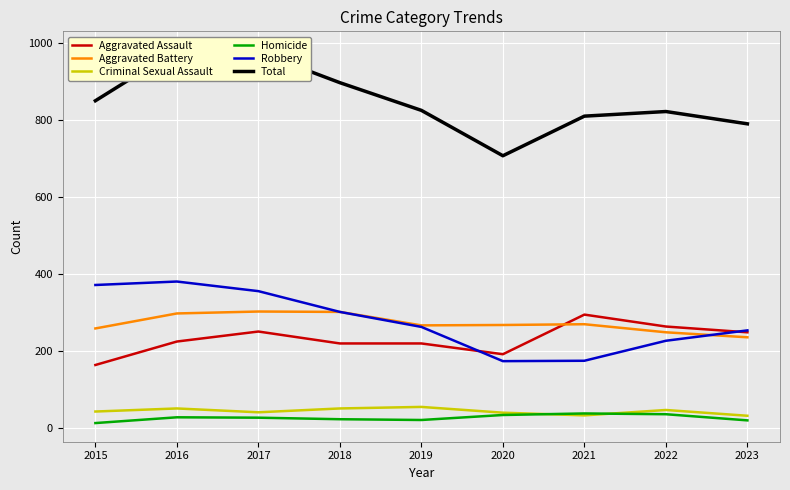

Rank the categories by Total value from lowest to highest.

2020, 2023, 2021, 2022, 2019, 2015, 2018, 2017, 2016